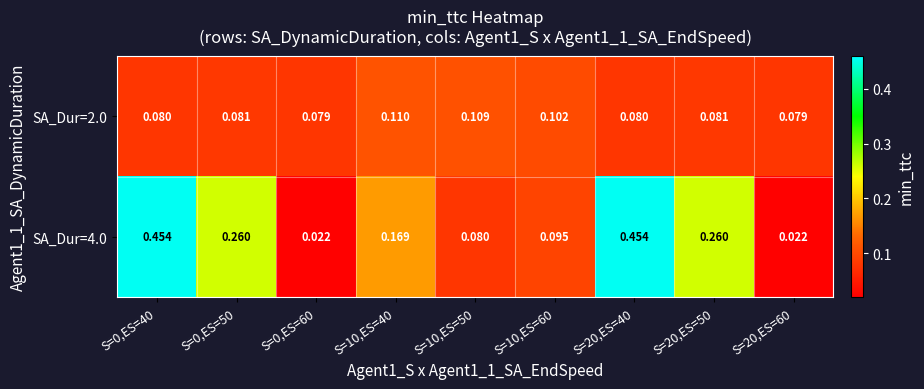

Is the value of SA_Dur=4.0 at S=10,ES=50 greater than the value of SA_Dur=2.0 at S=0,ES=50?

No